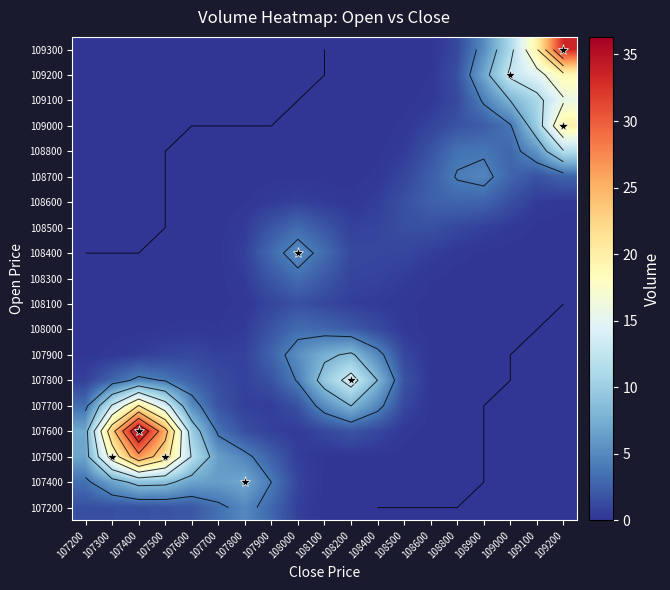

True or false: 108000 has a value of 1.3 at 108200.

False